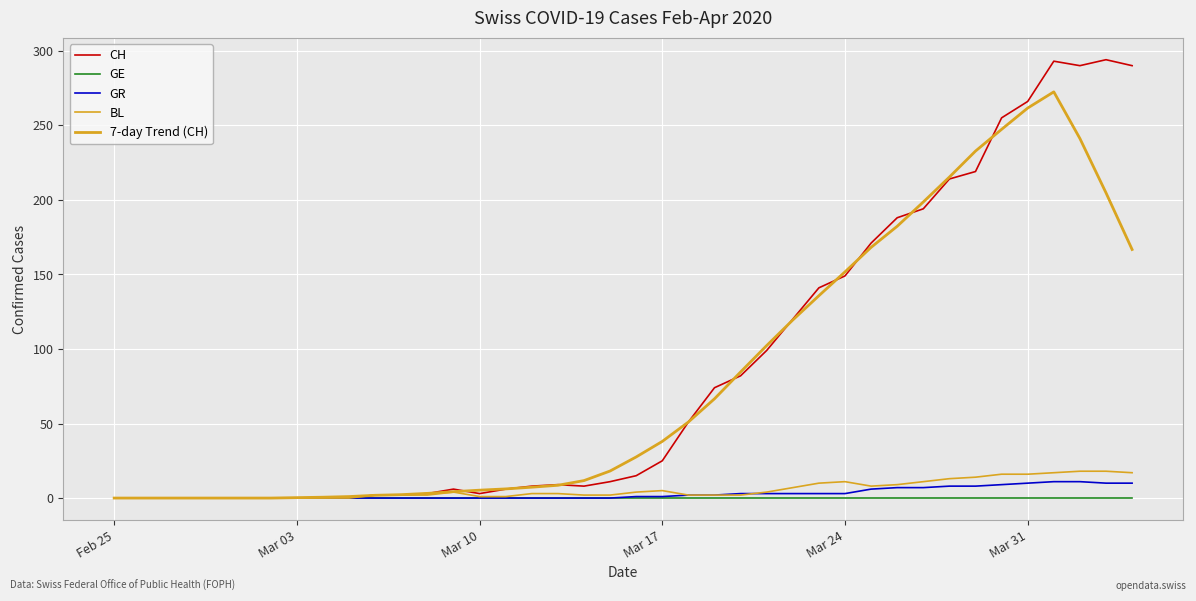

True or false: CH and GE cross at least once.

False